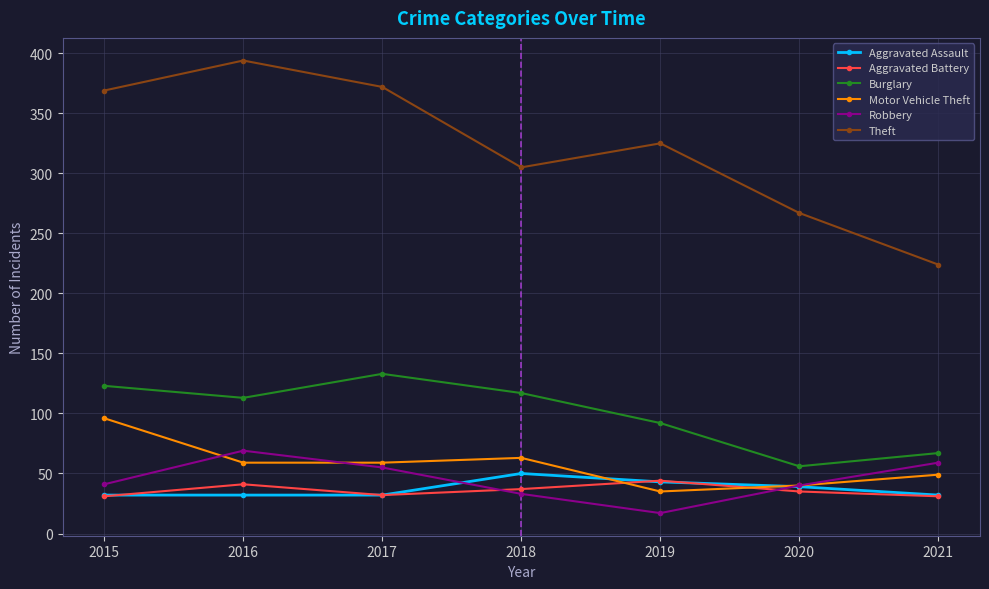

How many series are shown in this chart?

6